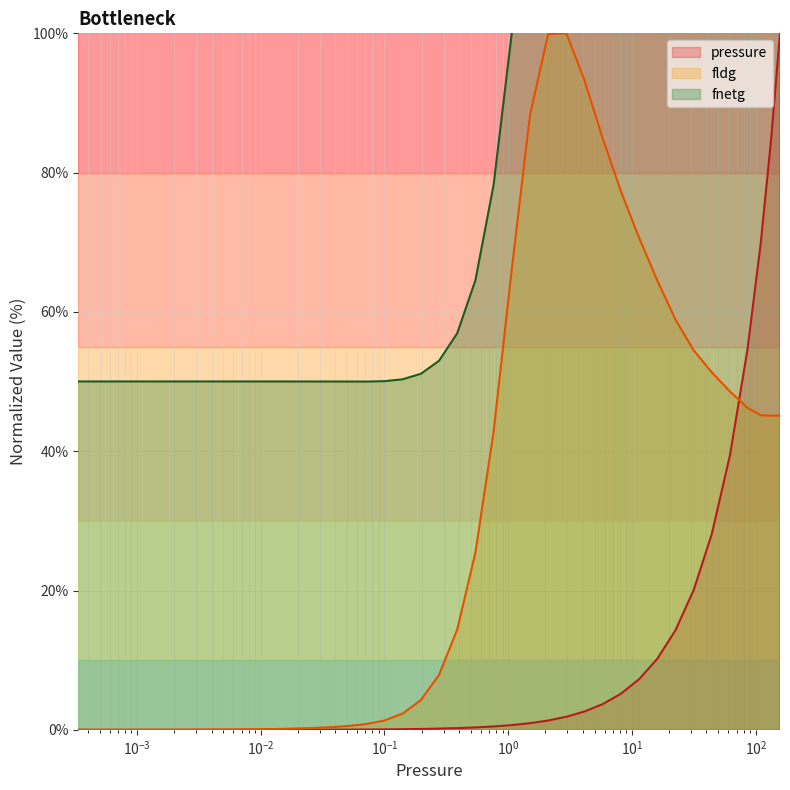

How many lines are shown in the chart?

3